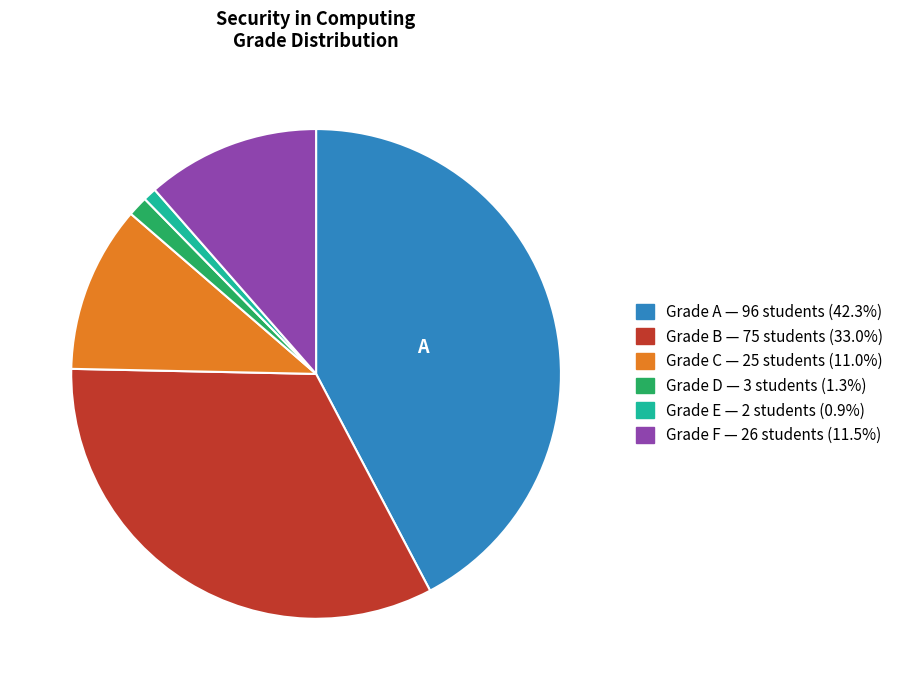

Does any single category account for the majority?

No